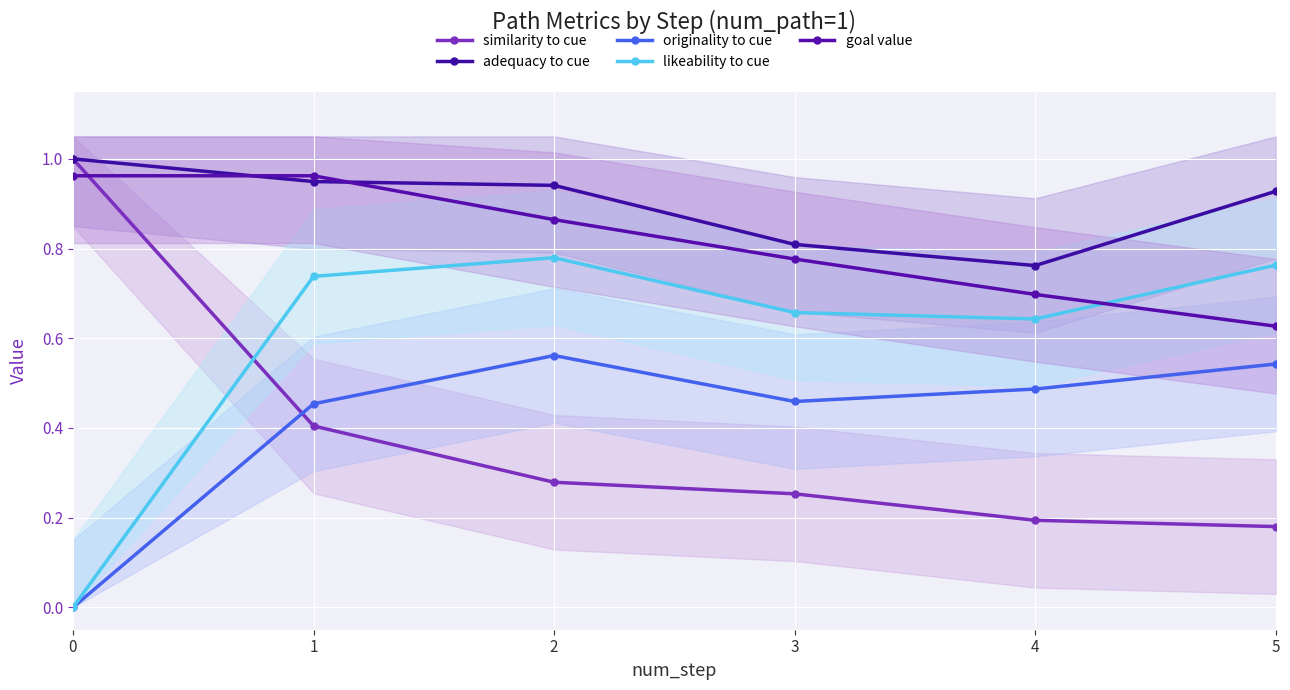

At which category does likeability to cue reach its first local peak?

2